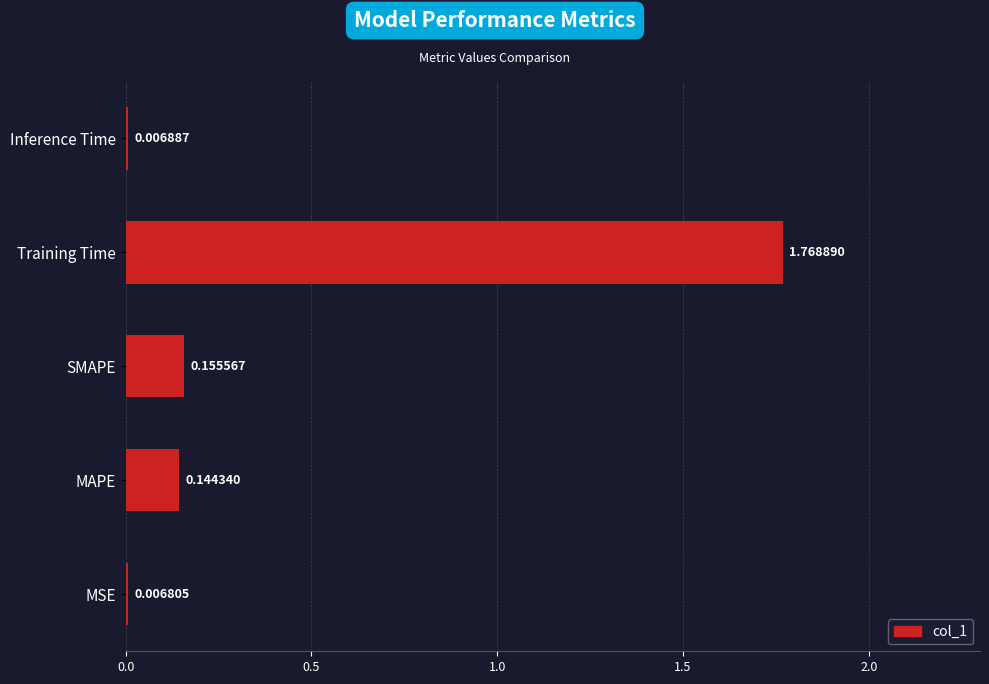

At which label is the value closest to 0?

MSE